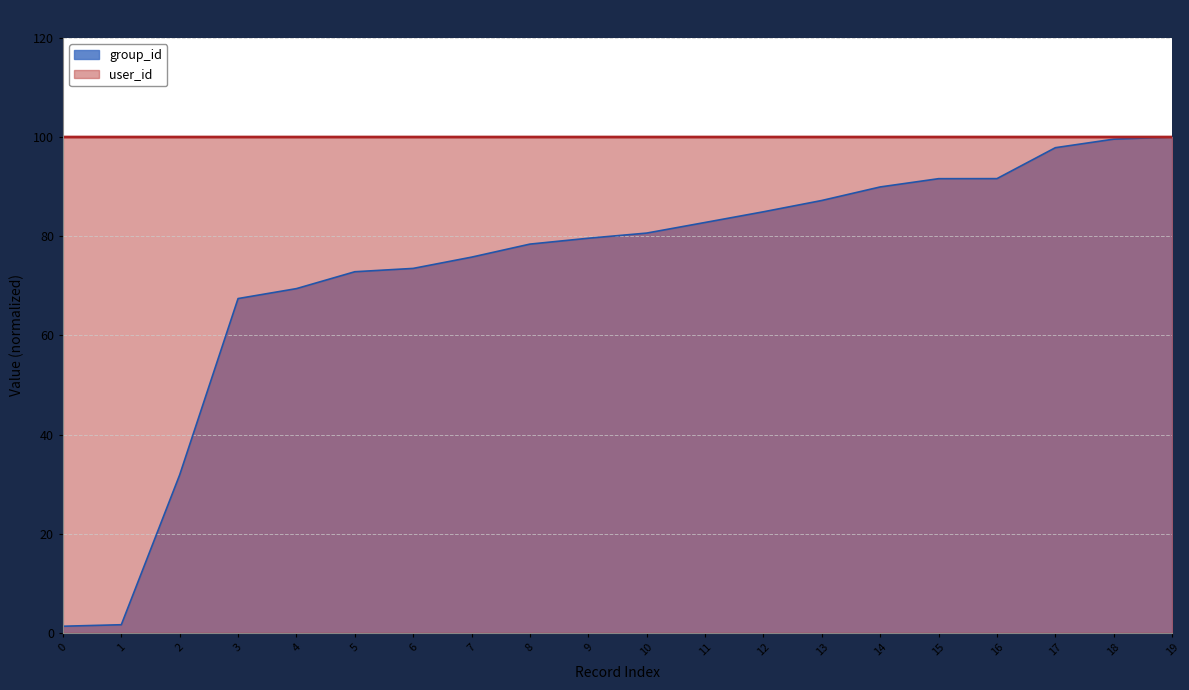

What is the sum of the user_id values at 5 and 9?

200.0